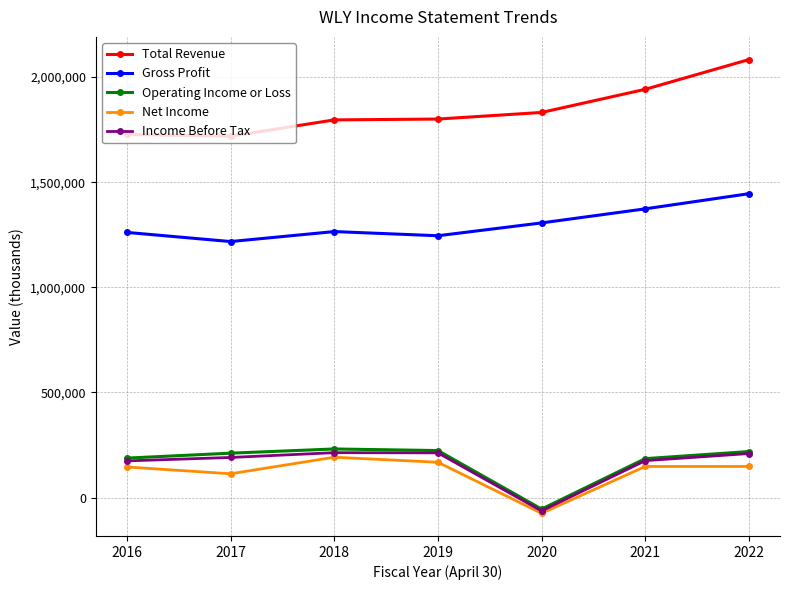

The value of Gross Profit at 2019 is 1245300. True or false?

True